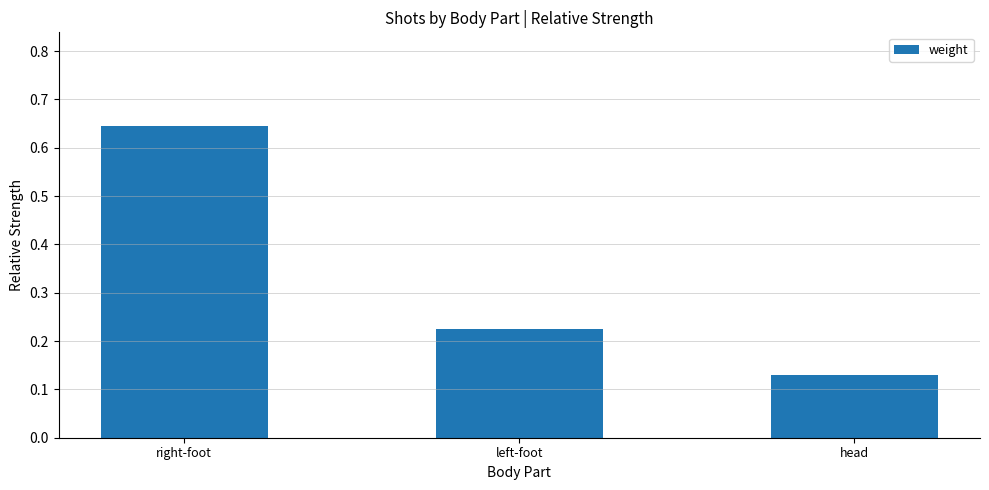

Rank the categories by value from lowest to highest.

head, left-foot, right-foot